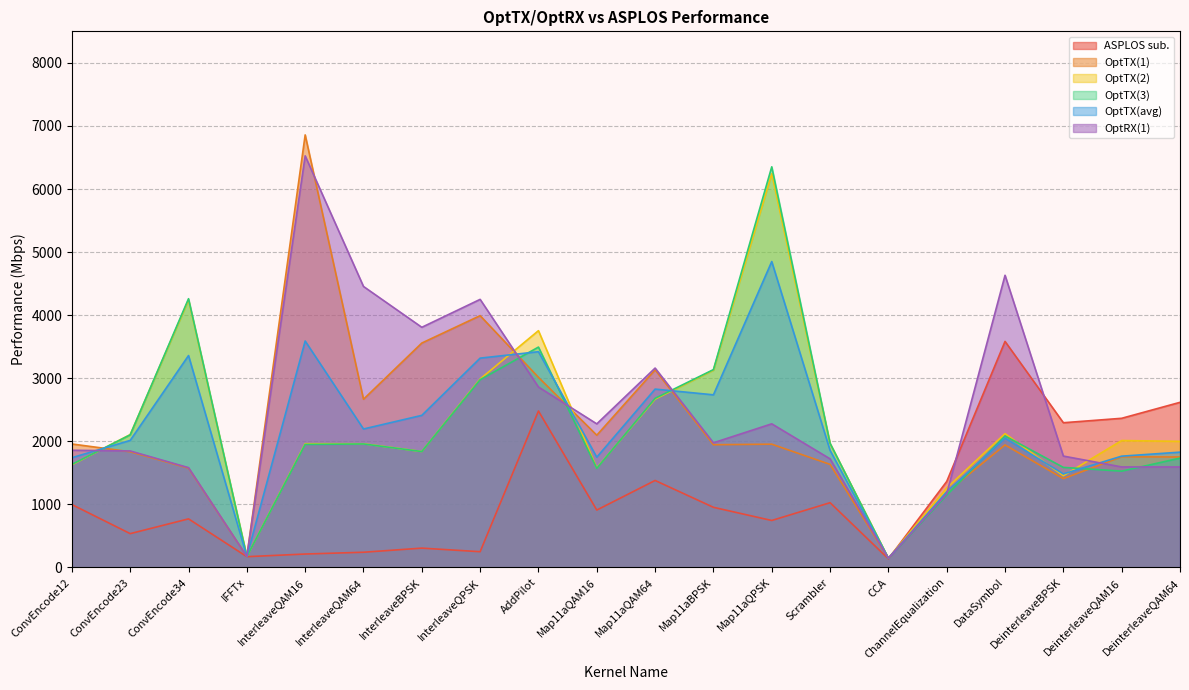

What is the minimum value shown in the chart?

136.5